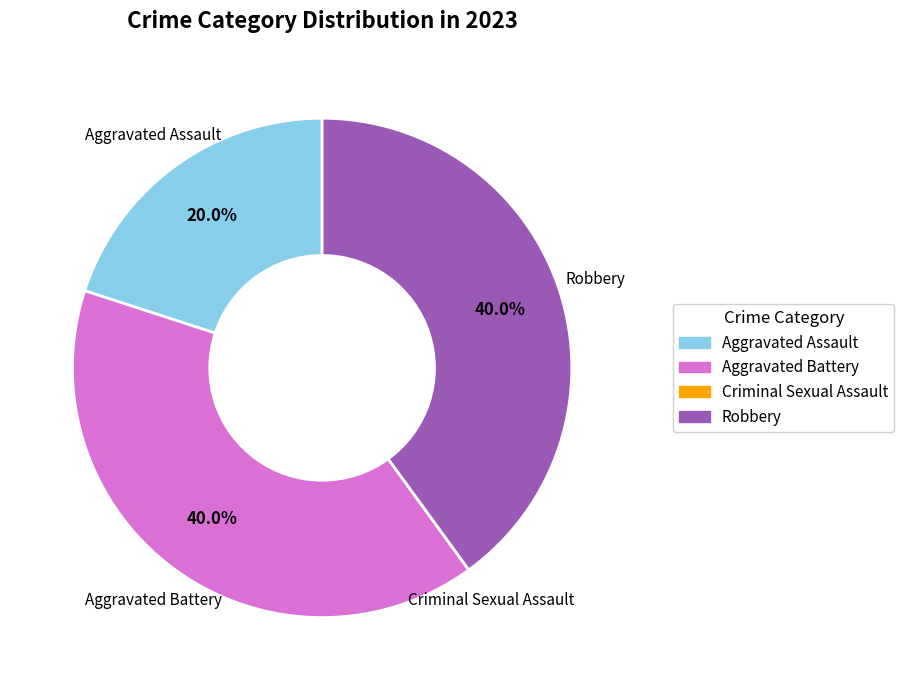

Is there a majority slice in this chart?

No